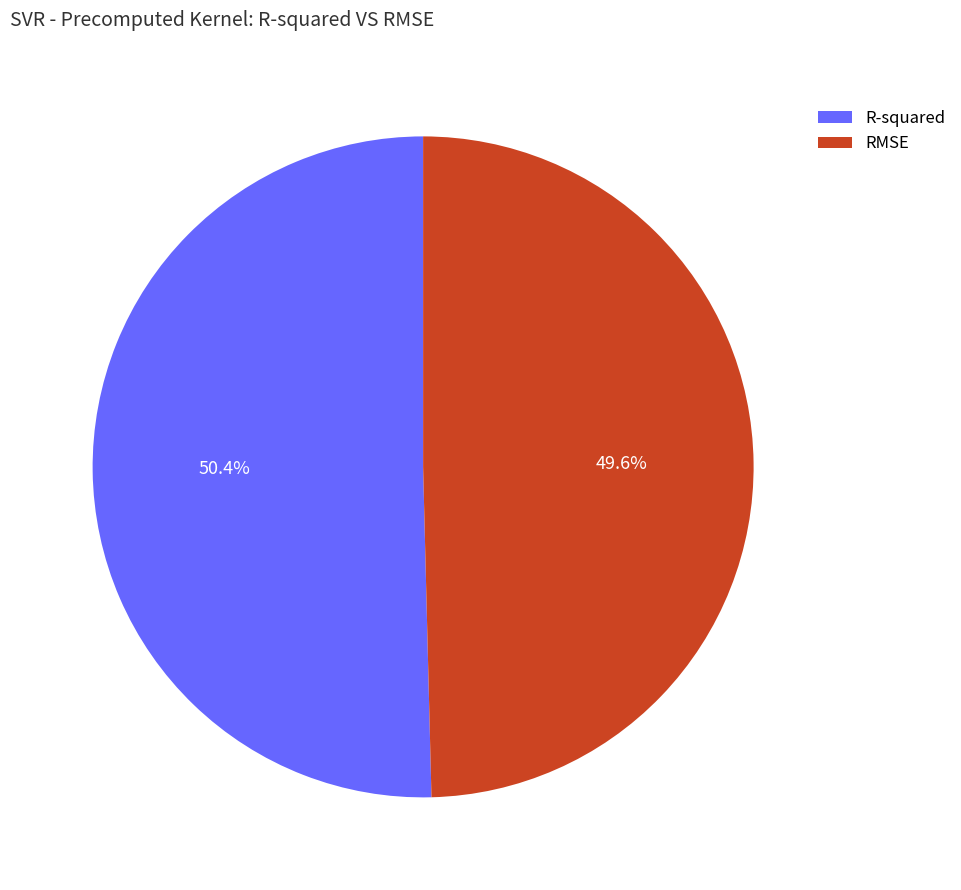

Count the number of slices in the pie.

2